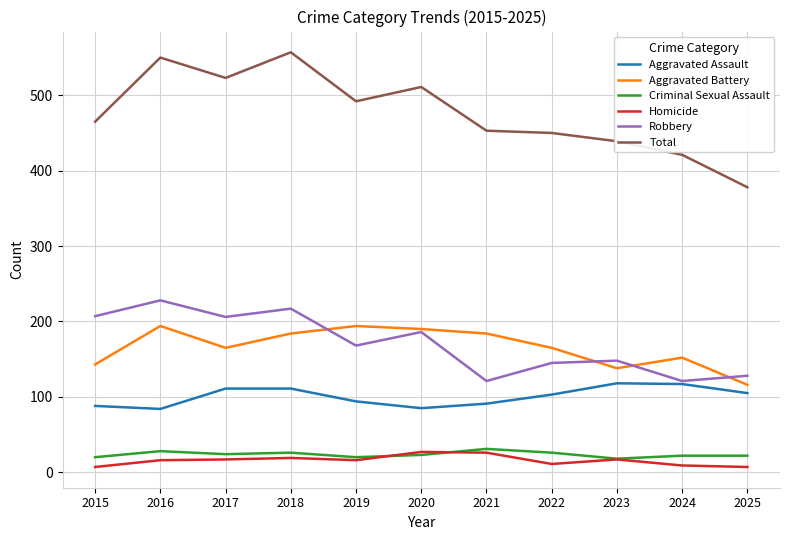

What is the total value across all series at 2015?

930